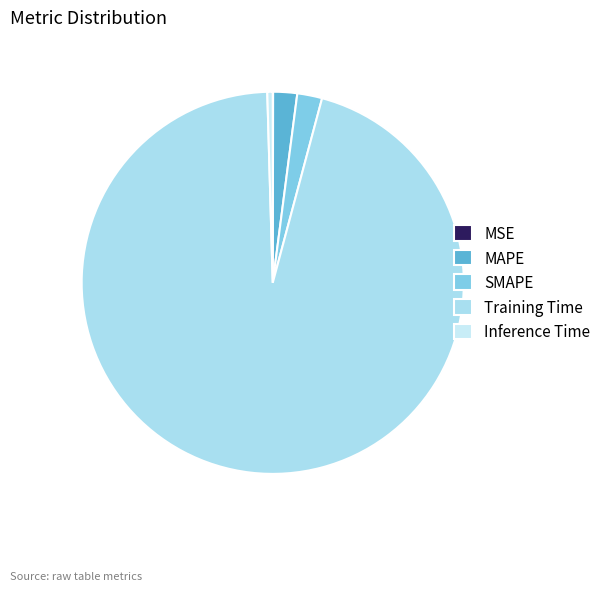

True or false: Inference Time accounts for 0% of the total.

True